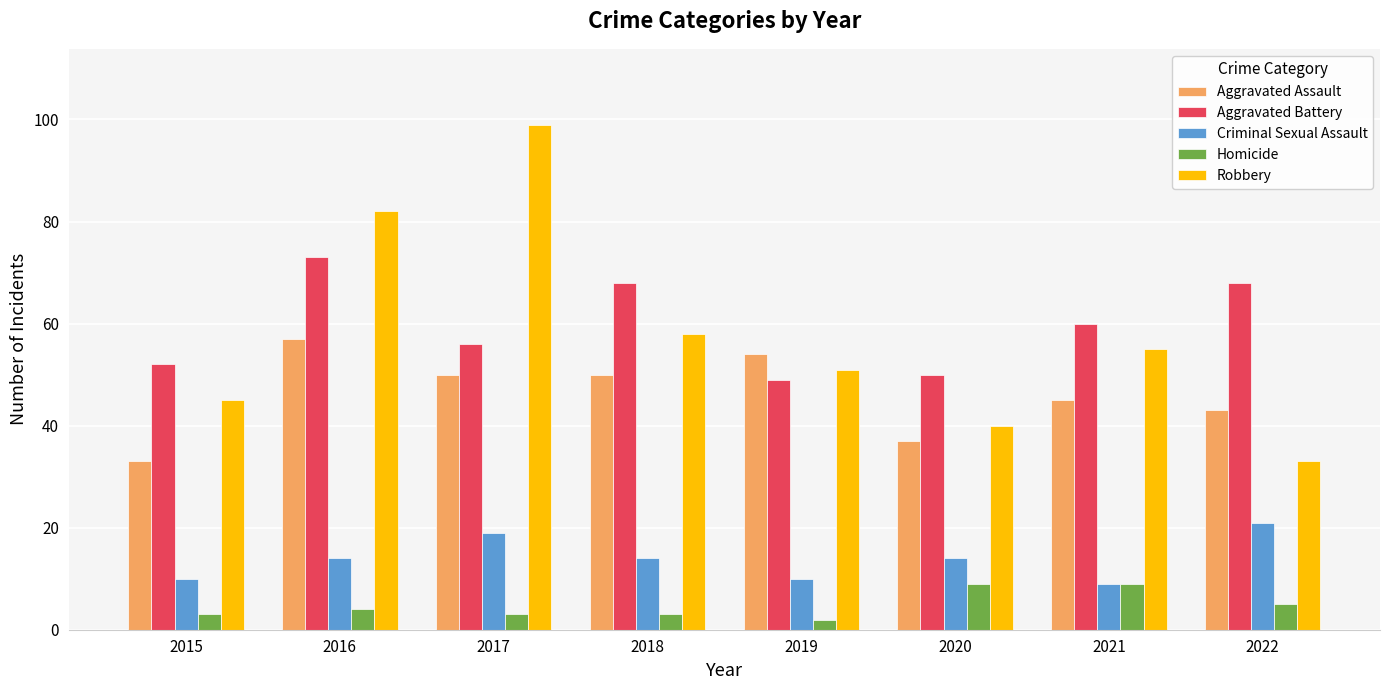

What is the maximum value for Criminal Sexual Assault?

21